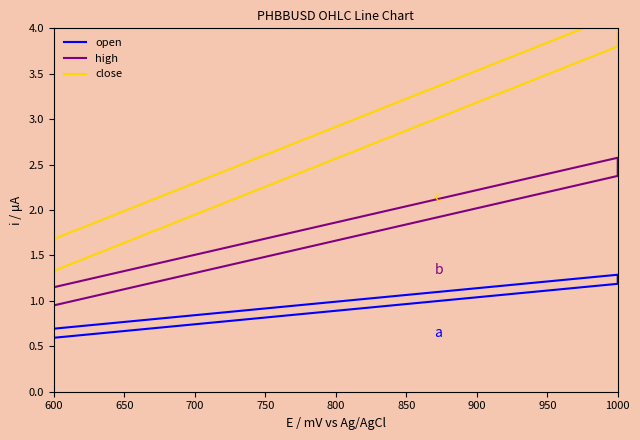

What is the difference between the maximum and minimum values in the close series?

2.8